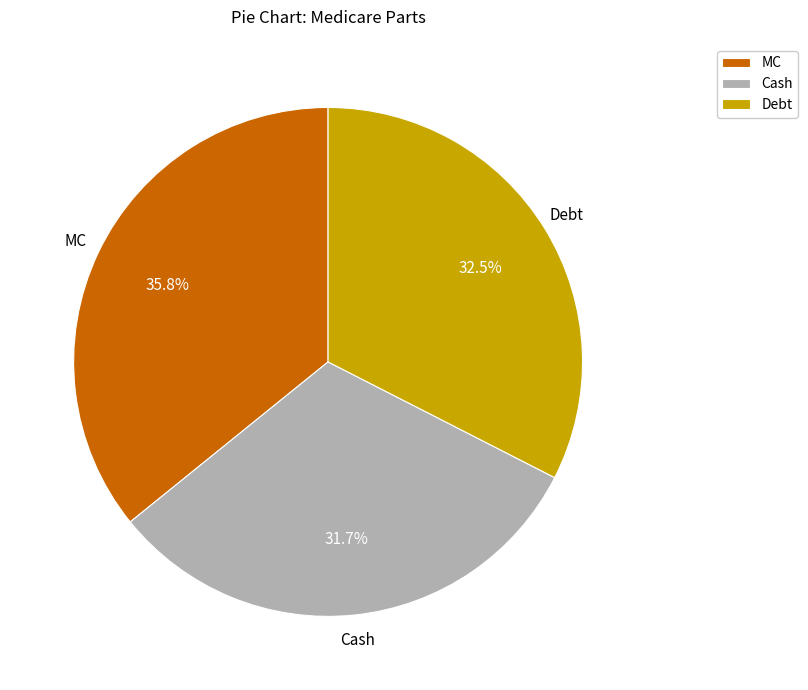

What is the ratio of the value at Cash to the value at Debt?

1.0